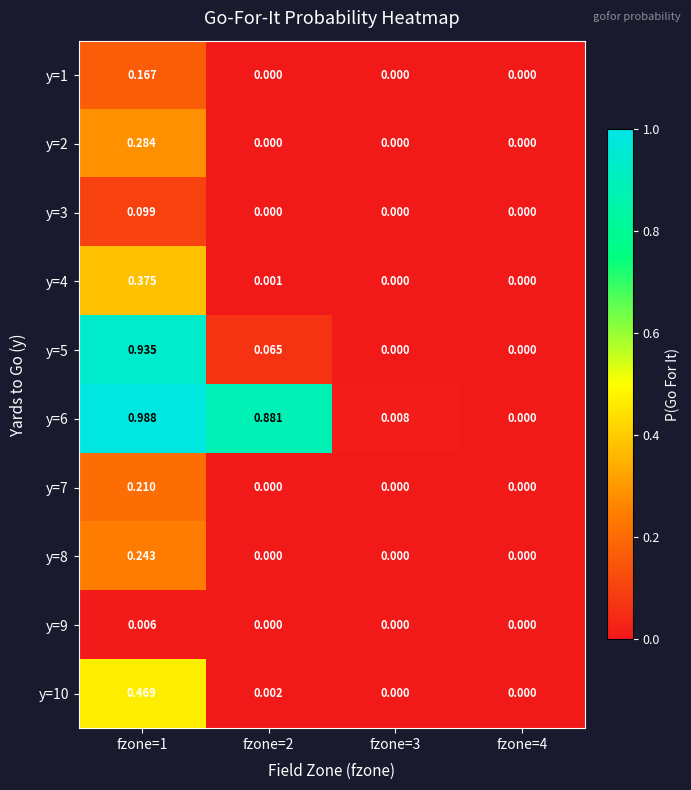

Which label corresponds to the largest value in the chart?

fzone=1